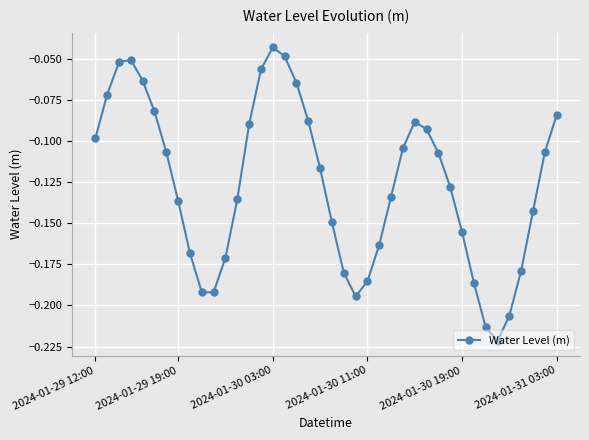

How many interior local valleys (lower than both neighbors) does the data have?

3